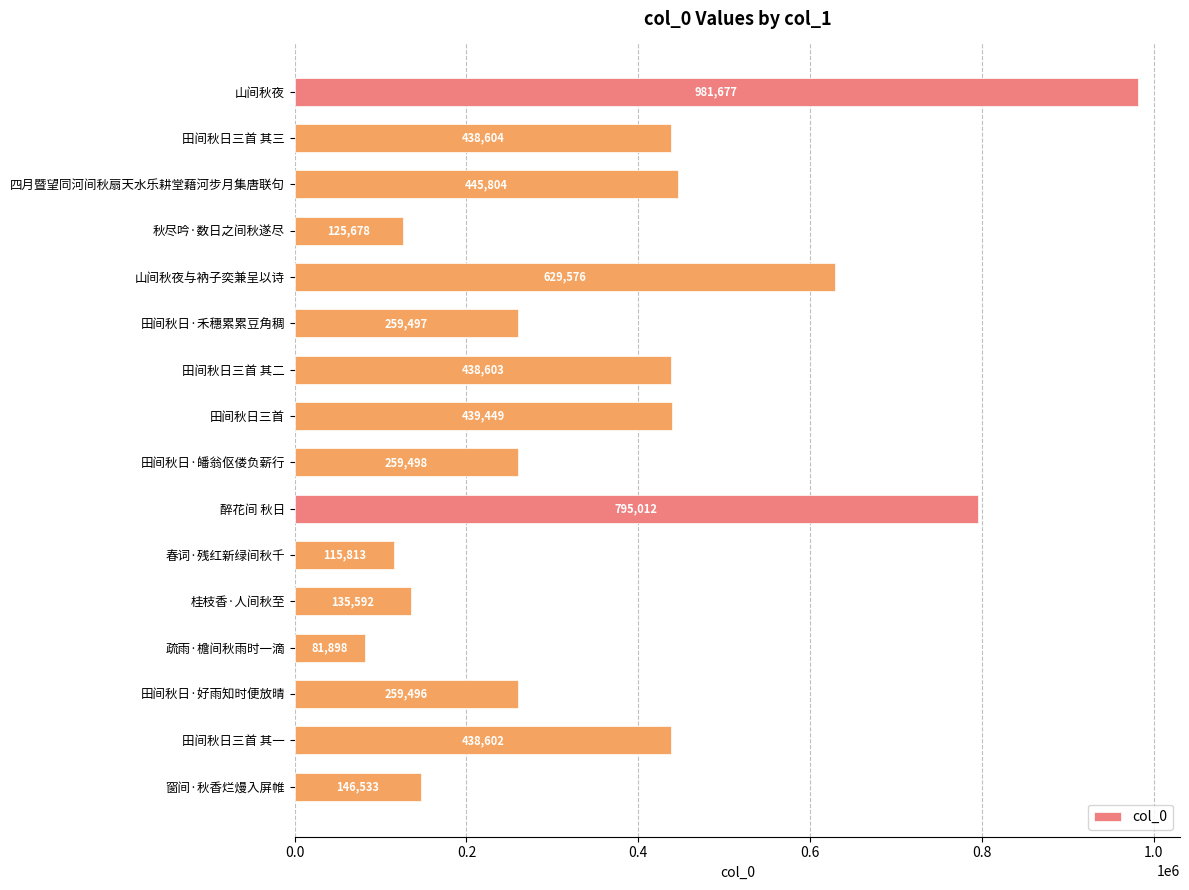

The value at 田间秋日·禾穗累累豆角稠 is 259497. True or false?

True